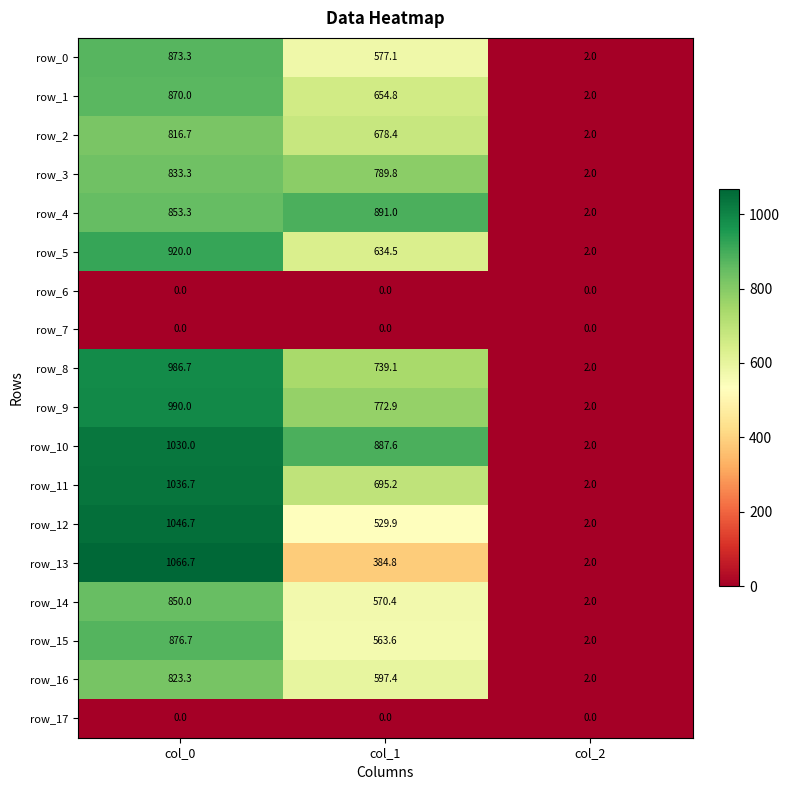

True or false: row_12 has a value of 529.9 at col_1.

True